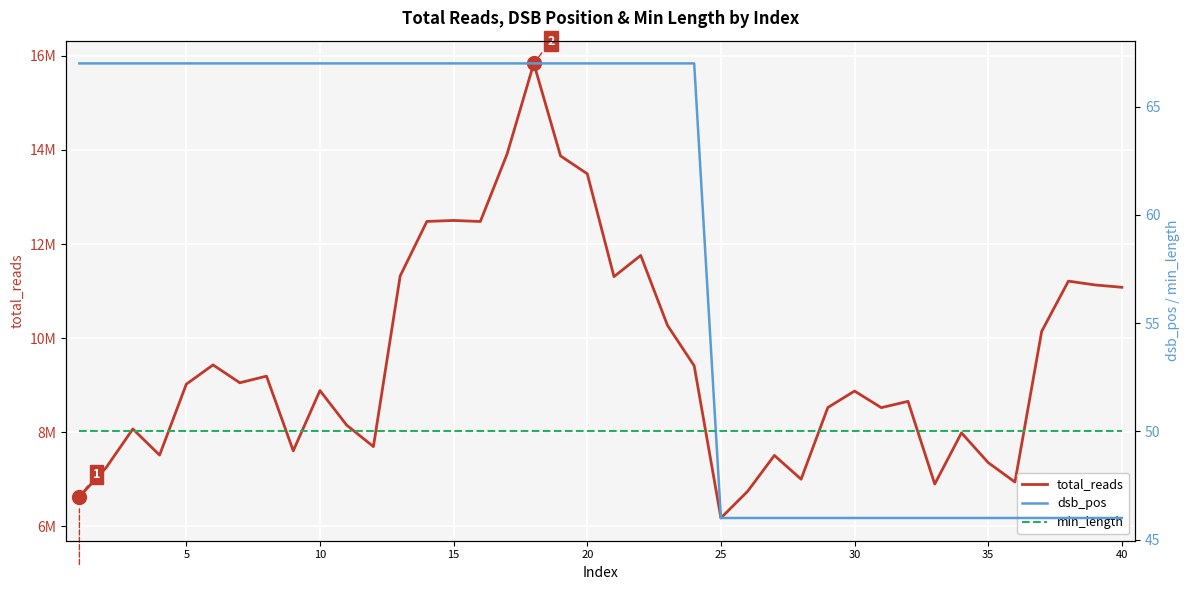

The value of dsb_pos at 35 is 46. True or false?

True